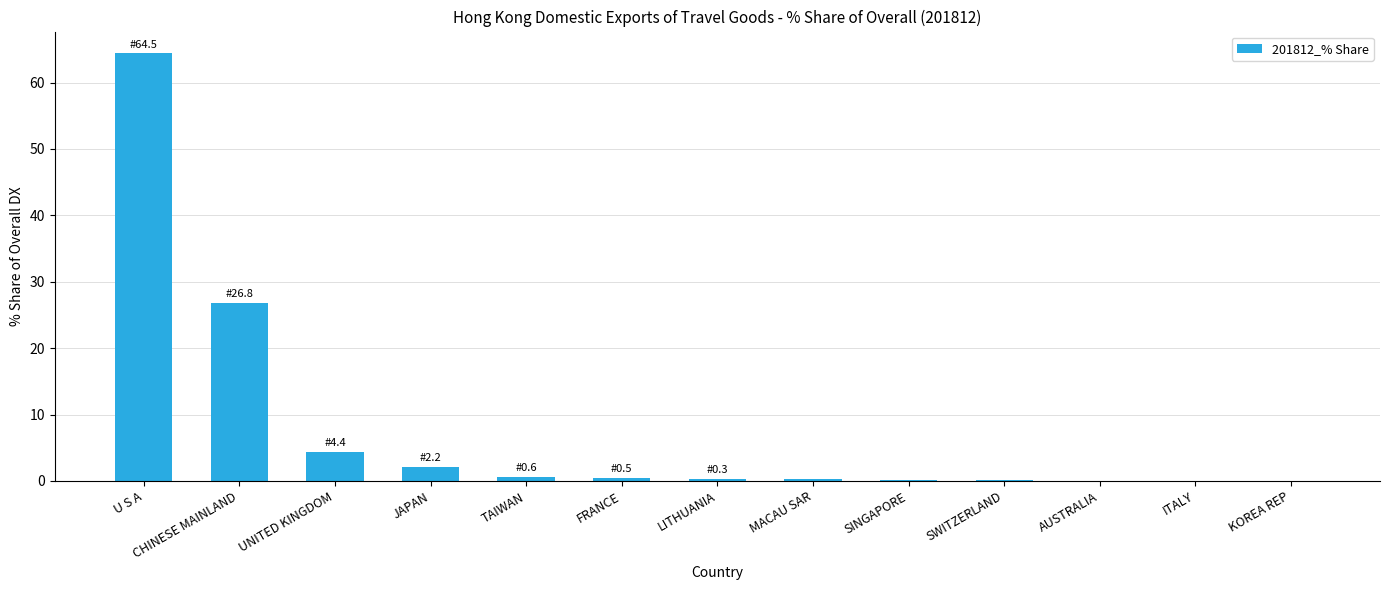

At which category does the chart reach its peak across all series?

U S A